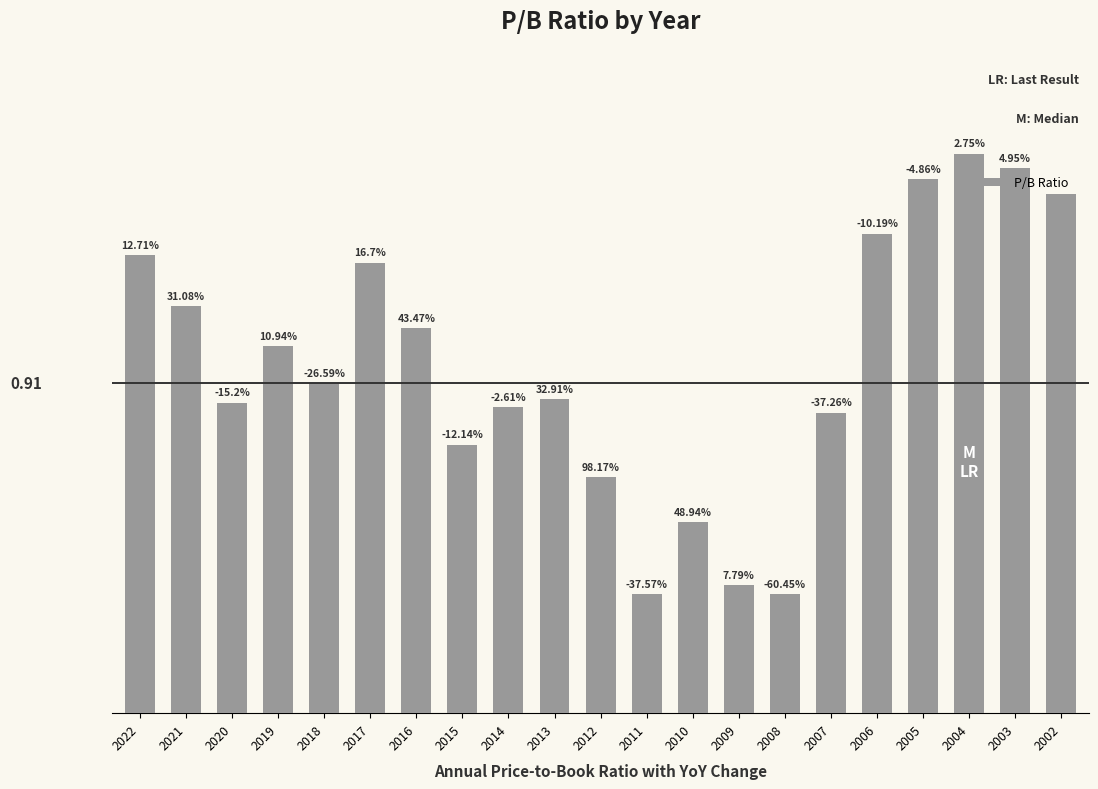

Is it true that the value at 2007 is 1.2?

False